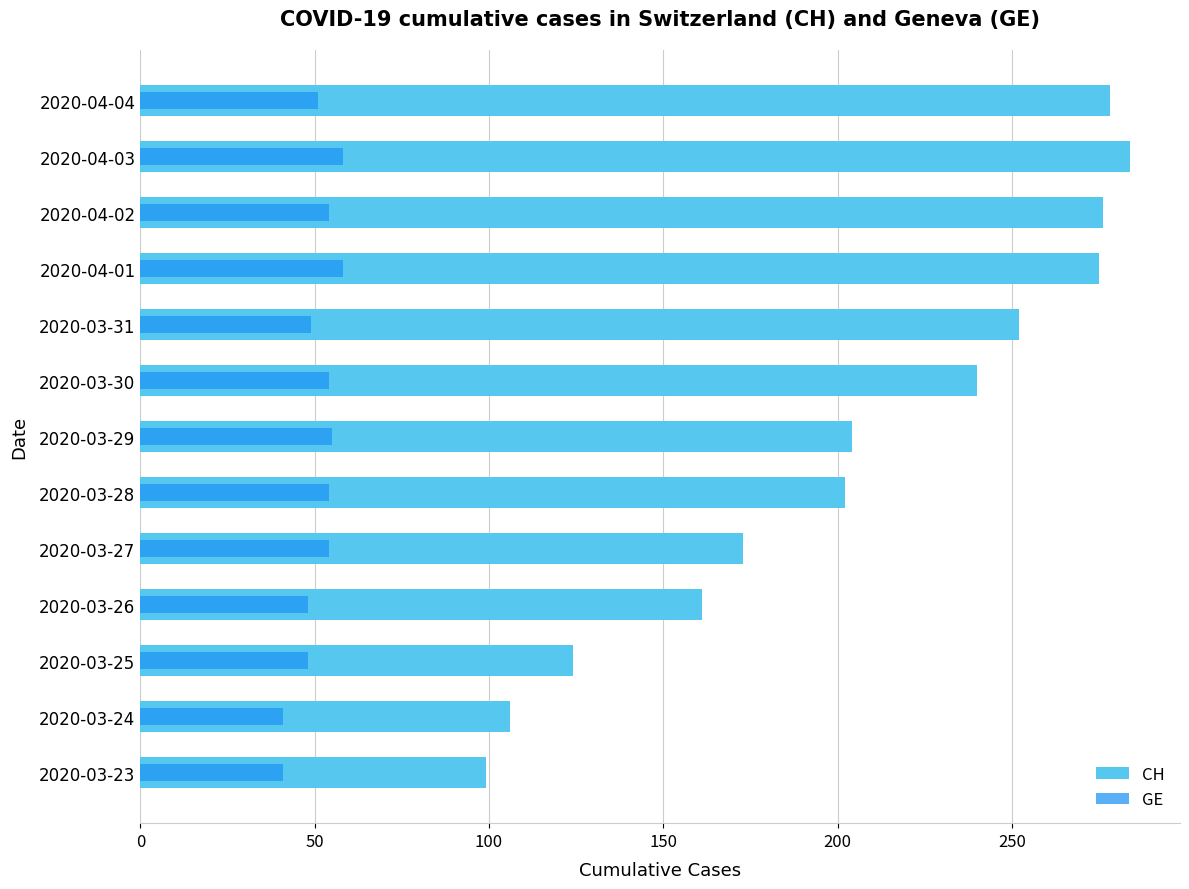

The CH series shows 123 at 2020-03-30. True or false?

False